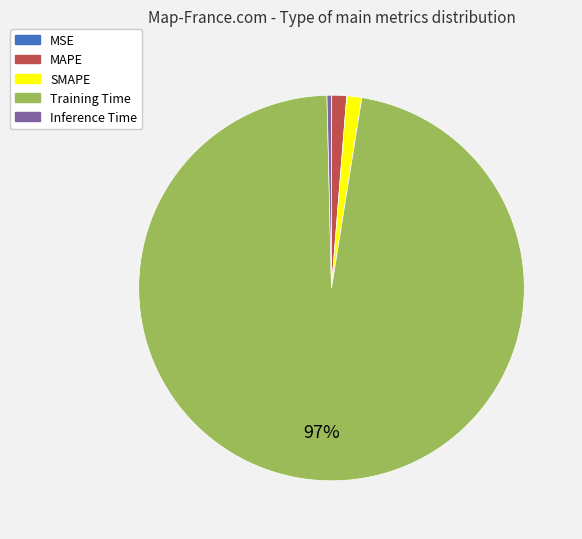

The Training Time slice represents 97% of the pie. True or false?

True